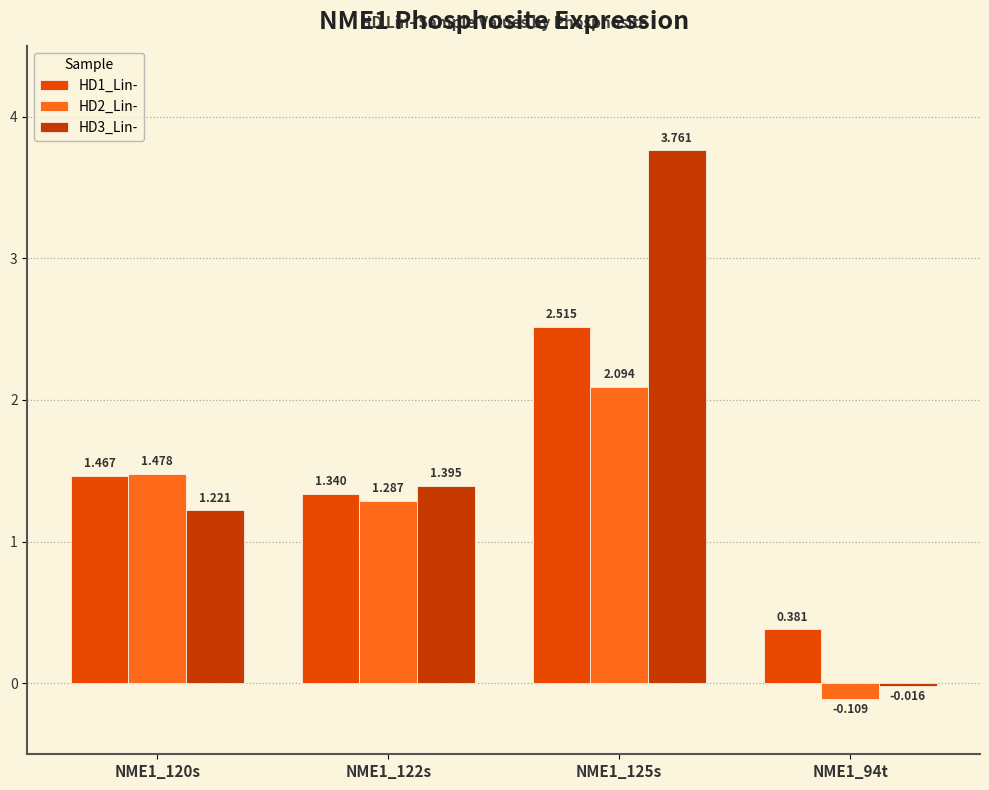

Does the chart contain any negative values?

Yes